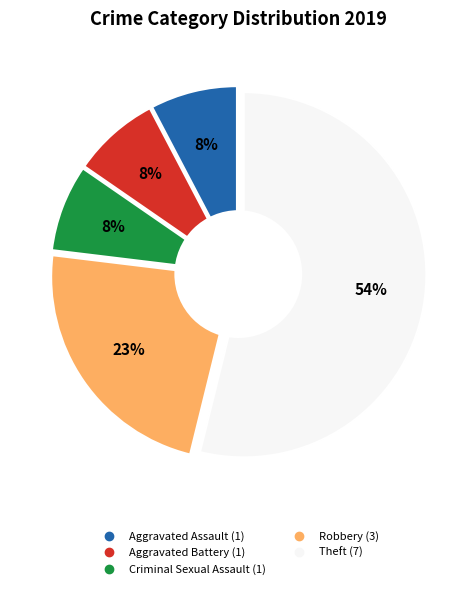

Which slice represents more than half of the pie?

Theft